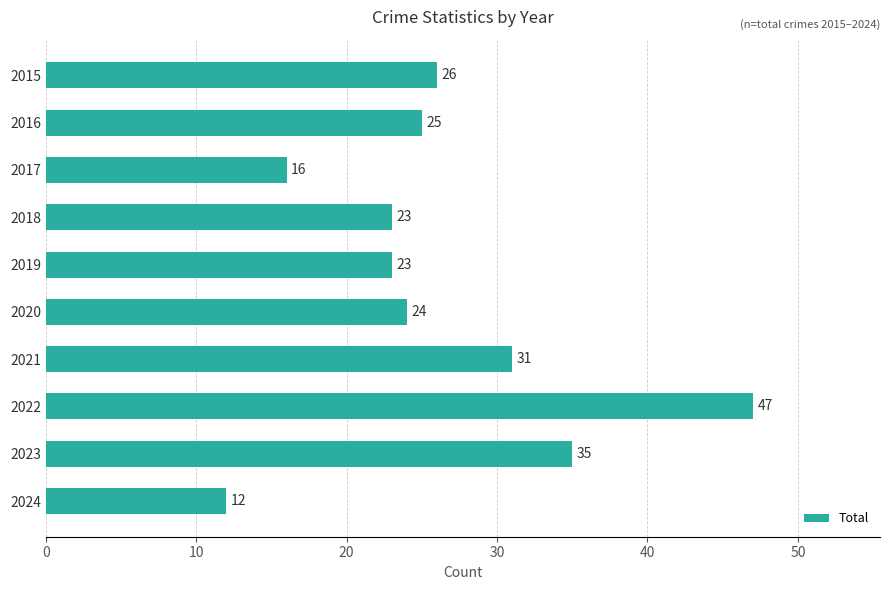

Reading top to bottom, transcribe all the data shown in this chart.

2015=26	2016=25	2017=16	2018=23	2019=23	2020=24	2021=31	2022=47	2023=35	2024=12